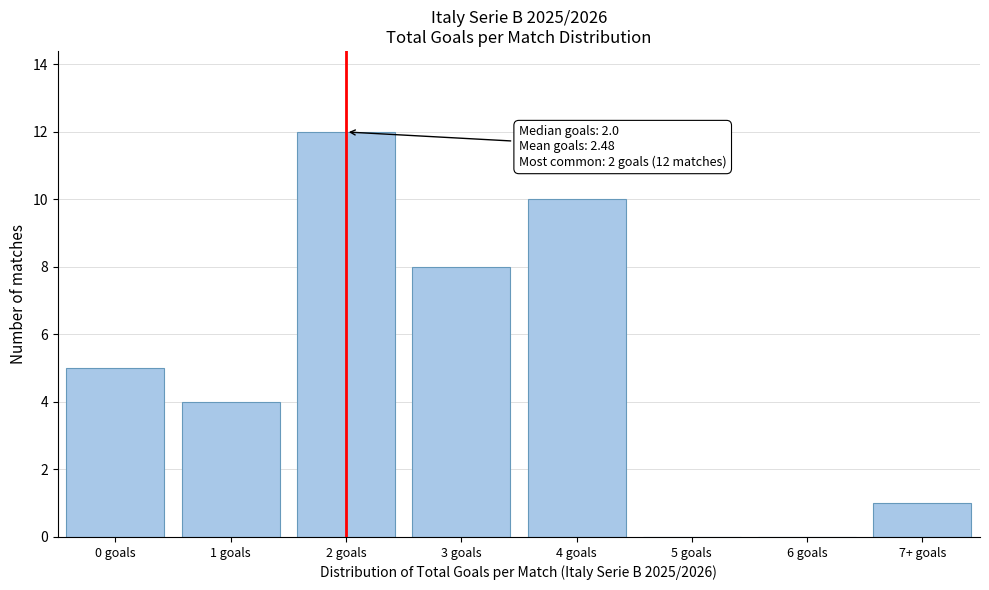

Reading left to right, transcribe all the data shown in this chart.

0 goals=5	1 goals=4	2 goals=12	3 goals=8	4 goals=10	5 goals=0	6 goals=0	7+ goals=1